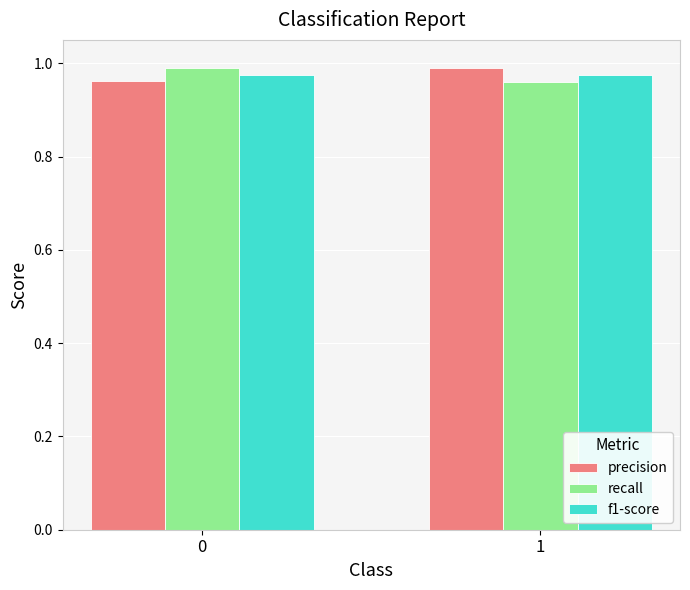

Count the recall values in the range 0 to 1.

2